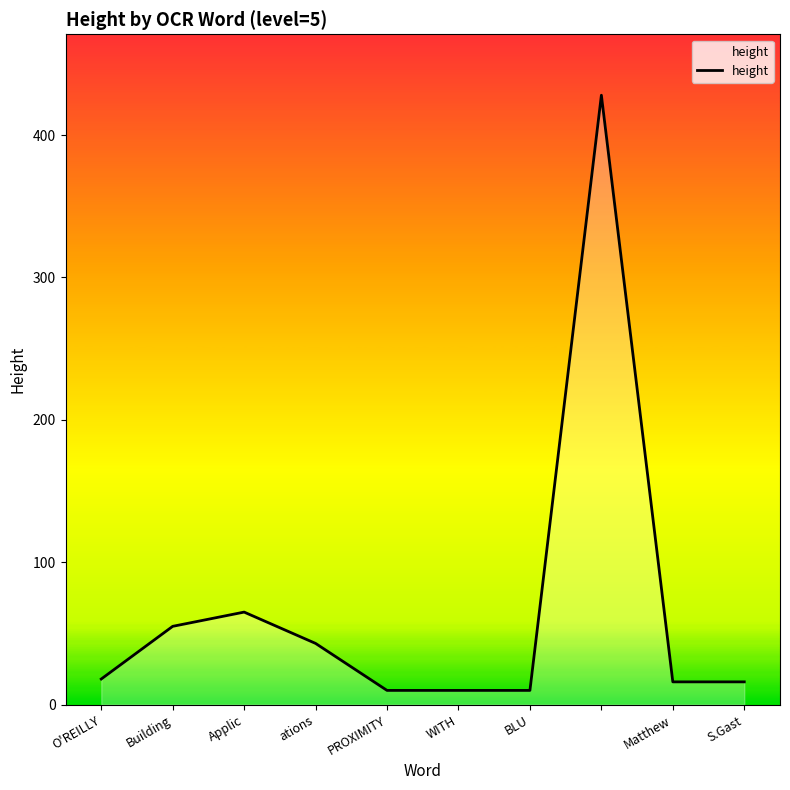

What is the minimum value shown in the chart?

10